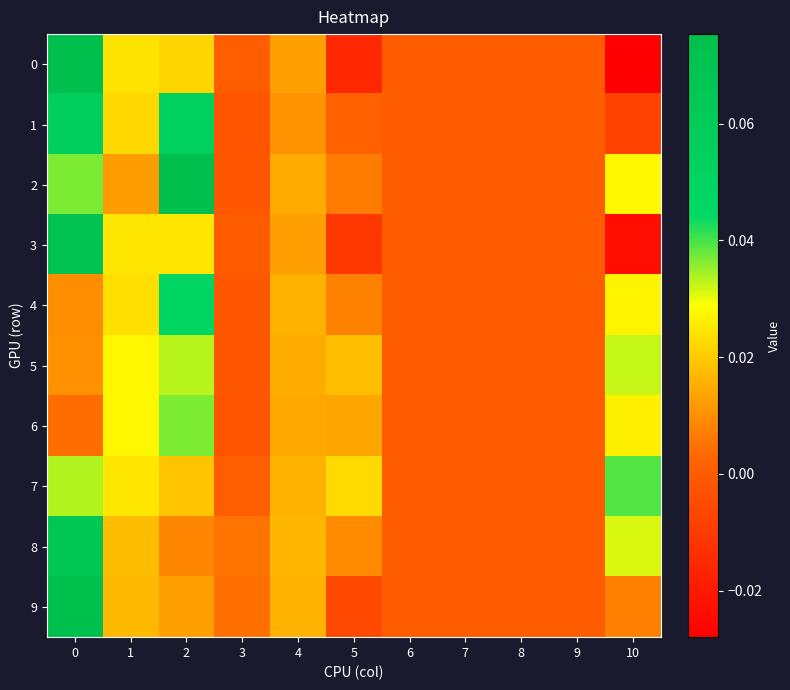

Reading right to left, transcribe all the data shown in this chart.

0: 10=-0.0	9=0.0	8=0.0	7=0.0	6=0.0	5=-0.0	4=0.0	3=0.0	2=0.0	1=0.0	0=0.1
1: 10=-0.0	9=0.0	8=0.0	7=0.0	6=0.0	5=0.0	4=0.0	3=-0.0	2=0.1	1=0.0	0=0.1
2: 10=0.0	9=0.0	8=0.0	7=0.0	6=0.0	5=0.0	4=0.0	3=-0.0	2=0.1	1=0.0	0=0.0
3: 10=-0.0	9=0.0	8=0.0	7=0.0	6=0.0	5=-0.0	4=0.0	3=0.0	2=0.0	1=0.0	0=0.1
4: 10=0.0	9=0.0	8=0.0	7=0.0	6=0.0	5=0.0	4=0.0	3=-0.0	2=0.0	1=0.0	0=0.0
5: 10=0.0	9=0.0	8=0.0	7=0.0	6=0.0	5=0.0	4=0.0	3=-0.0	2=0.0	1=0.0	0=0.0
6: 10=0.0	9=0.0	8=0.0	7=0.0	6=0.0	5=0.0	4=0.0	3=-0.0	2=0.0	1=0.0	0=0.0
7: 10=0.0	9=0.0	8=0.0	7=0.0	6=0.0	5=0.0	4=0.0	3=0.0	2=0.0	1=0.0	0=0.0
8: 10=0.0	9=0.0	8=0.0	7=0.0	6=0.0	5=0.0	4=0.0	3=0.0	2=0.0	1=0.0	0=0.1
9: 10=0.0	9=0.0	8=0.0	7=0.0	6=0.0	5=-0.0	4=0.0	3=0.0	2=0.0	1=0.0	0=0.1